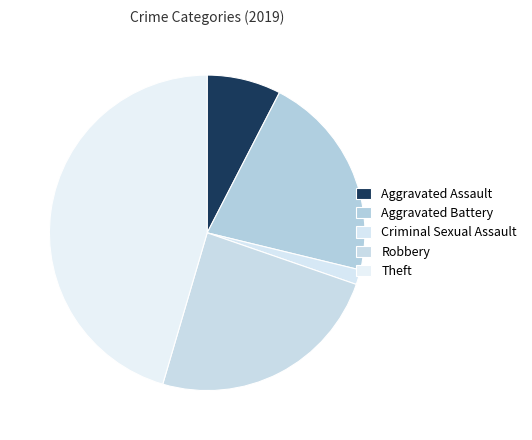

What percentage is the Theft slice, to the nearest percent?

45%